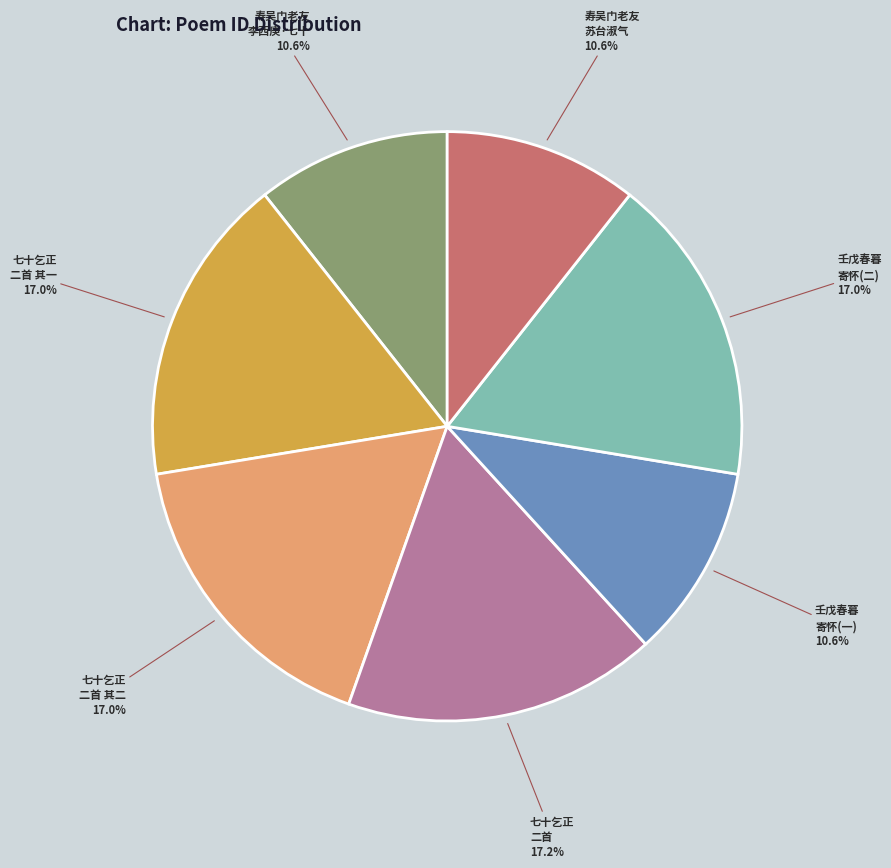

Does any single category account for the majority?

No